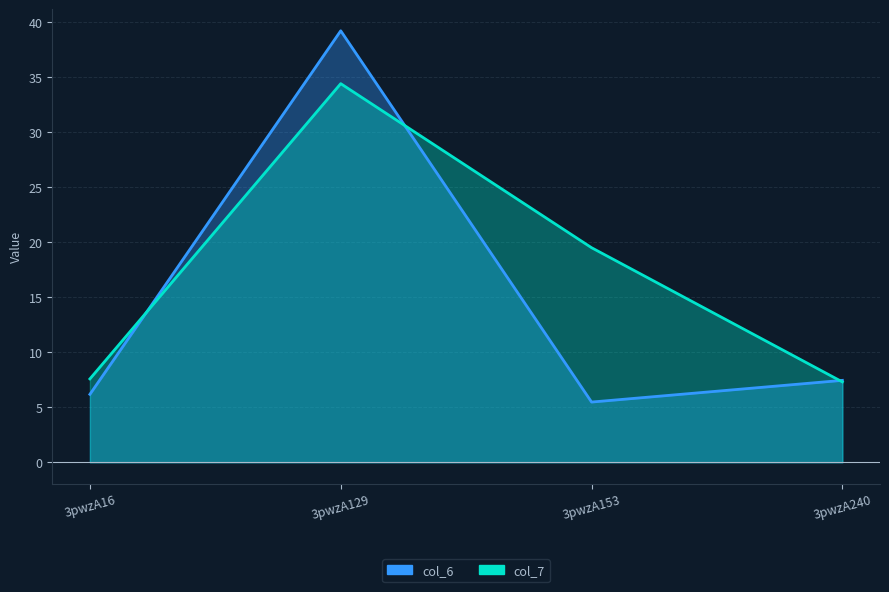

Does the chart display data point markers on the line(s)?

No